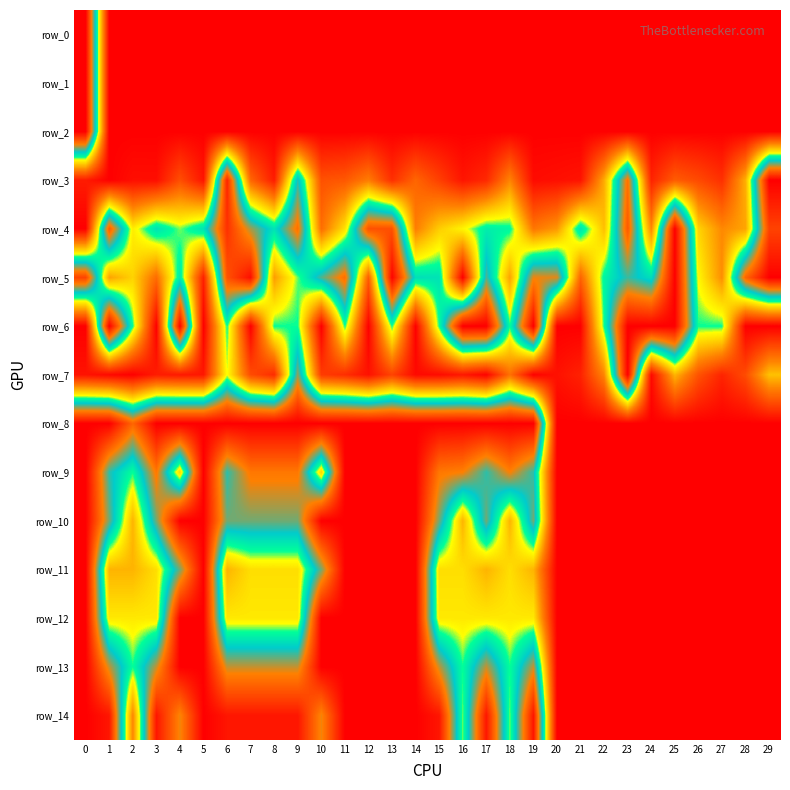

True or false: row_3 has a value of 0.0 at 3.

True